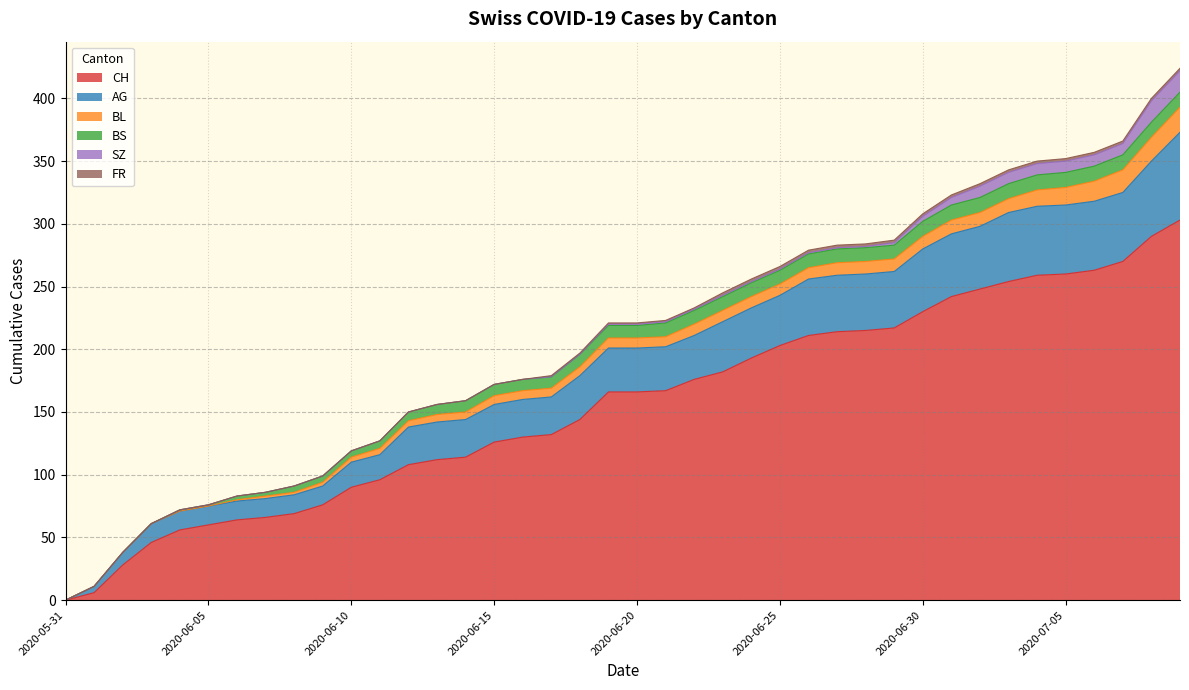

What is the difference between the maximum and minimum values in the BL series?

20